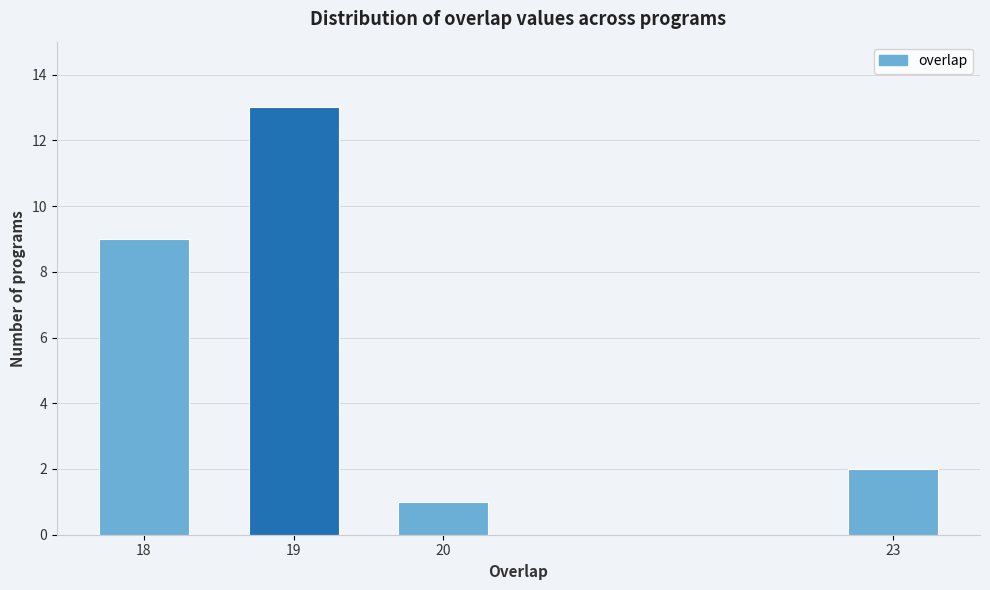

Reading left to right, what are all the values shown in this chart?

18=9	19=13	20=1	23=2